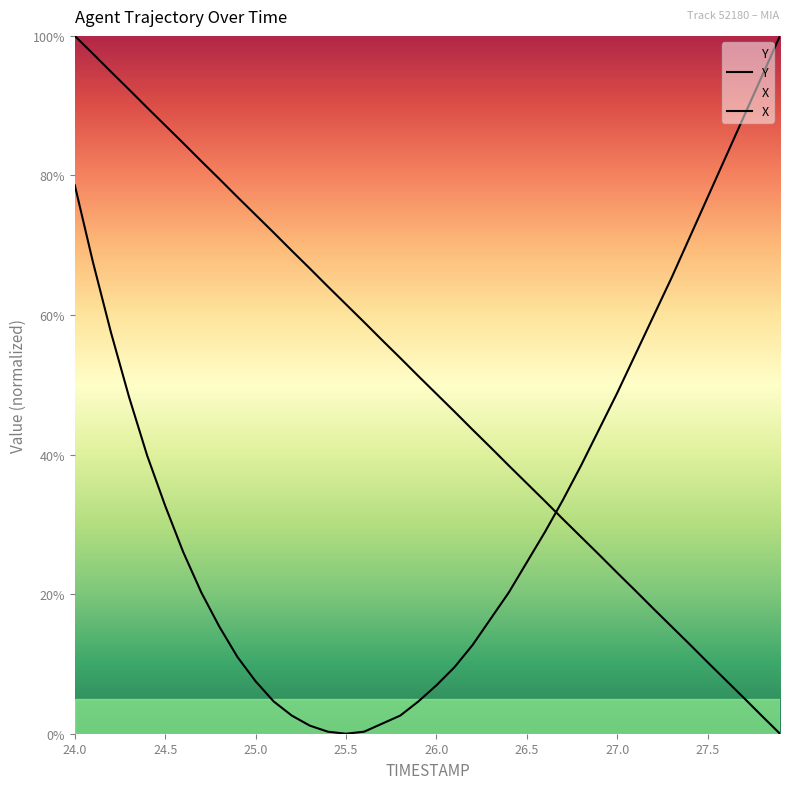

How many categories are shown in the chart?

40